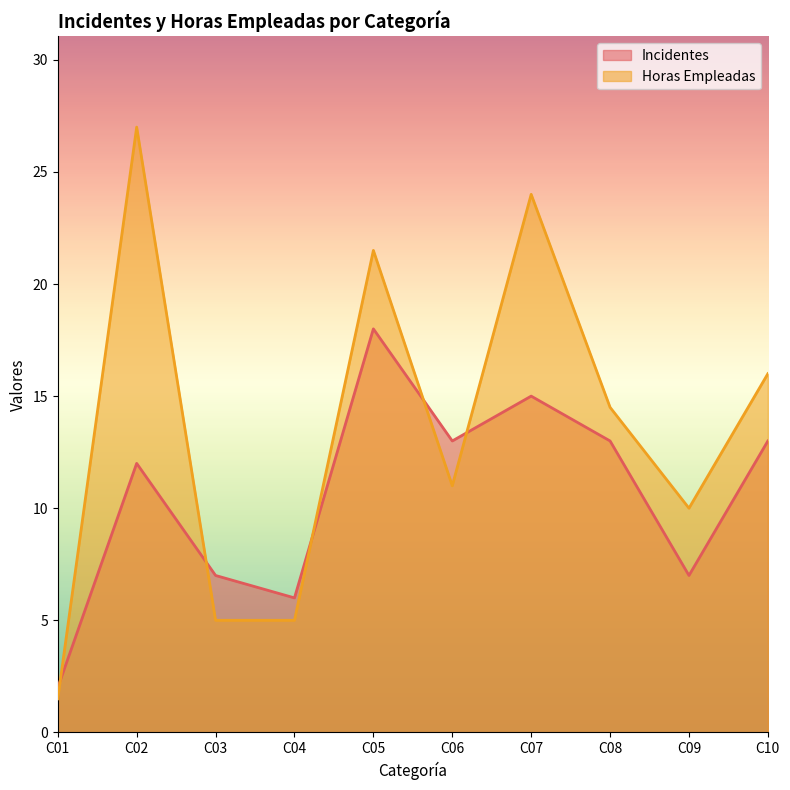

Which category has the lowest value in the Incidentes series?

C01